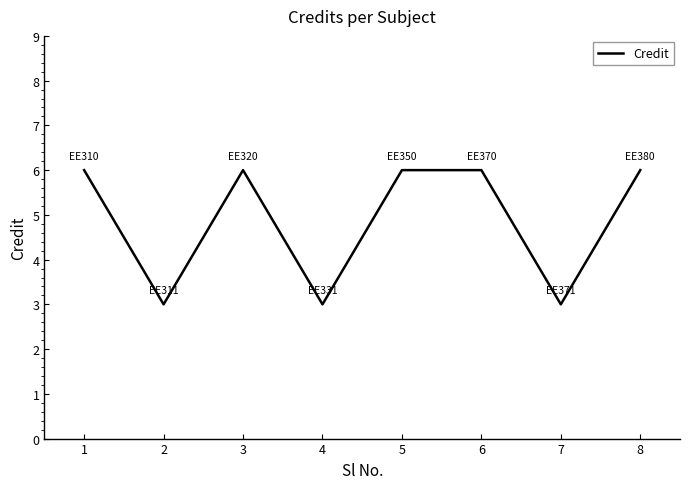

At which category does the data reach its first local valley?

2